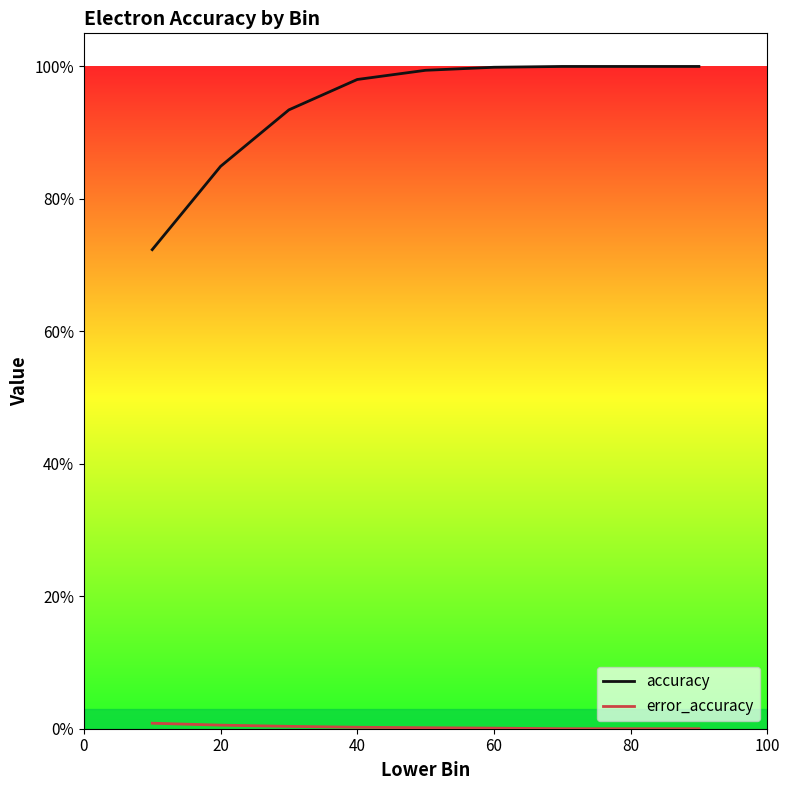

At how many categories does at least one series exceed 0?

9